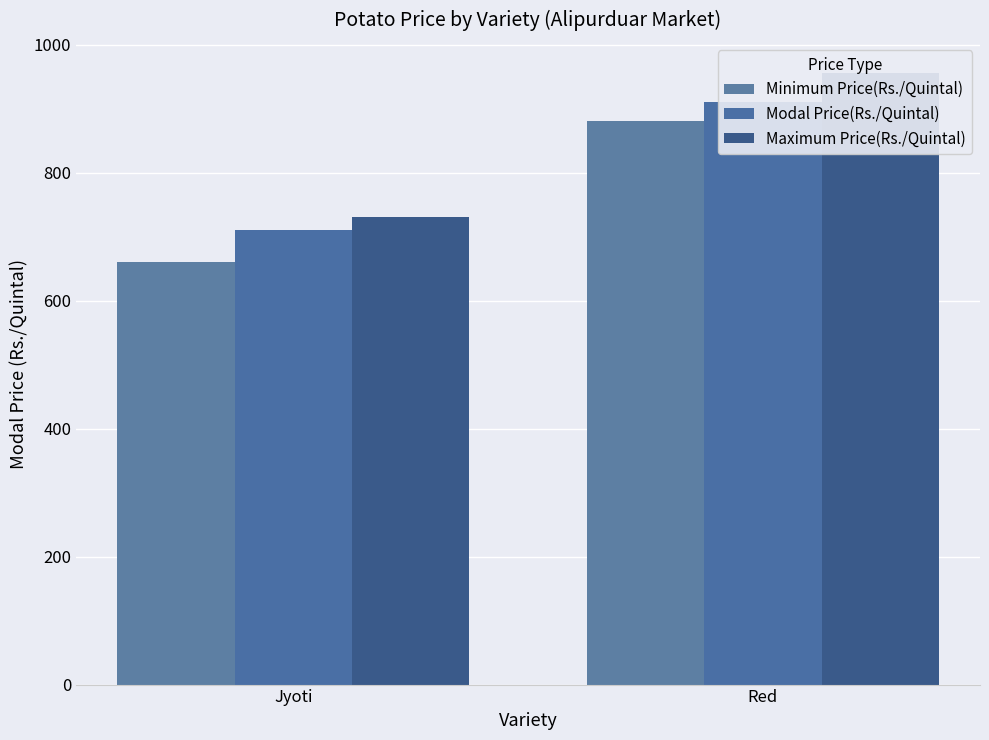

What is the lowest value of the Minimum Price(Rs./Quintal) series?

660